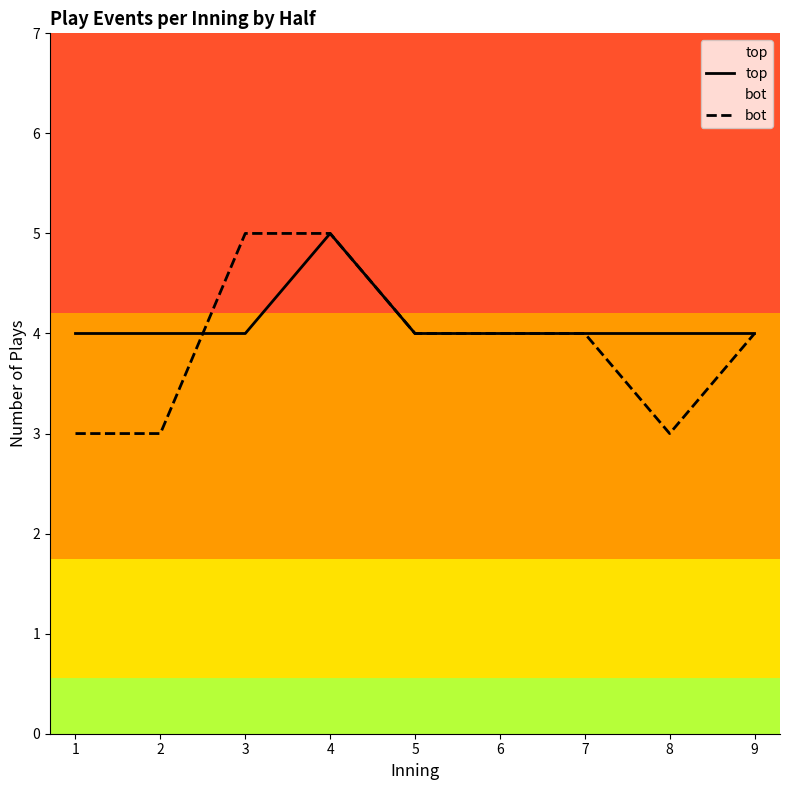

What is the highest value of the bot series?

5